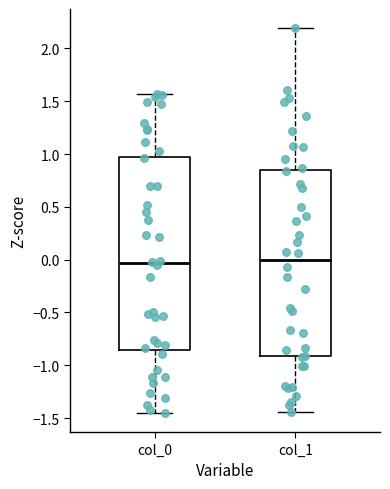

Where is the lower edge of the box for col_1 on the y-axis? The values are not printed on the chart, so give them approximately, as read against the axis.

-0.90